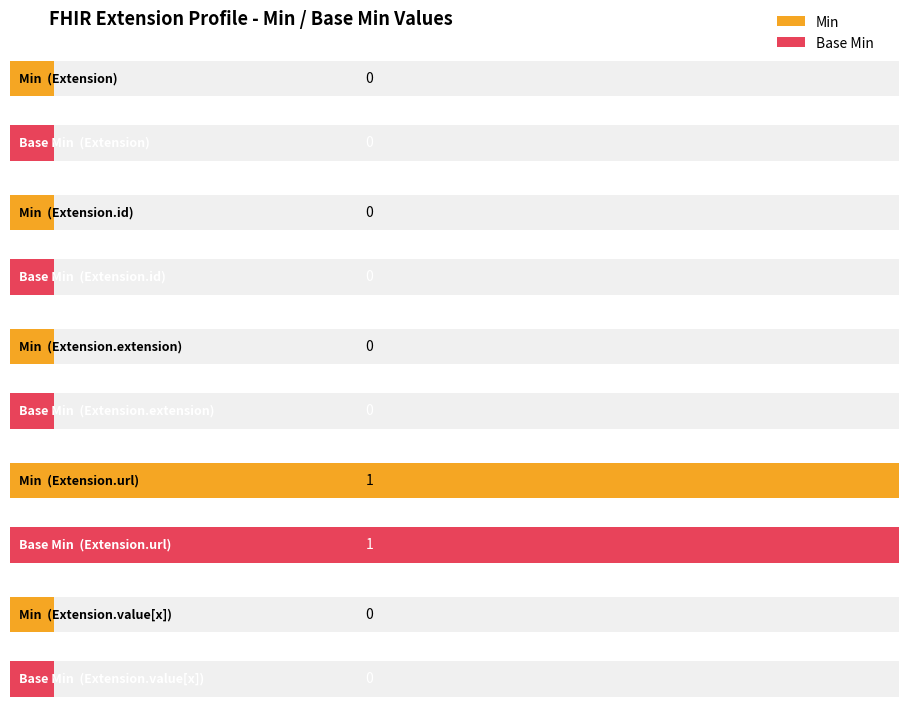

How many bars are there in each group?

2